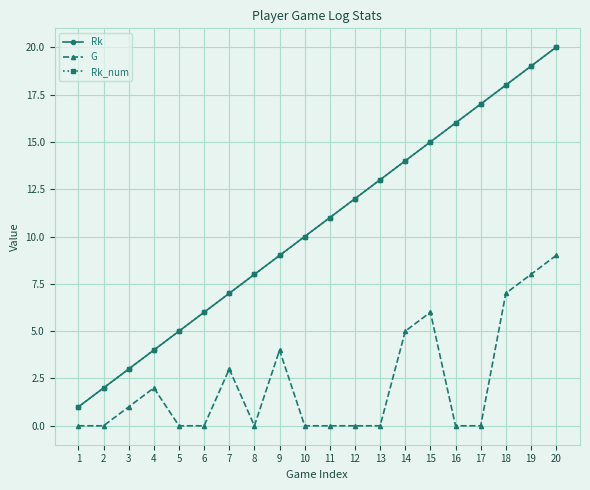

What are all the series names shown in the legend?

Rk, G, Rk_num